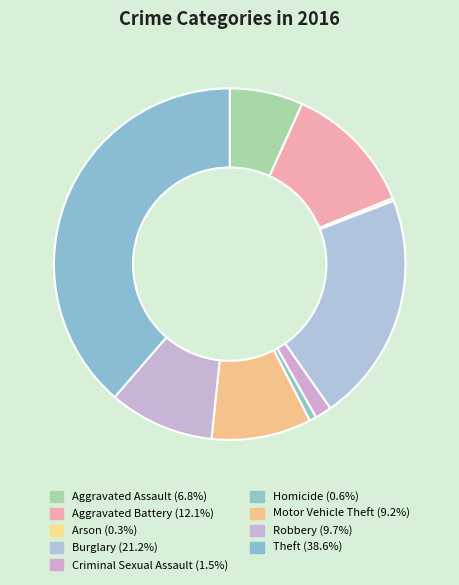

What percentage is the Homicide slice, to the nearest percent?

1%